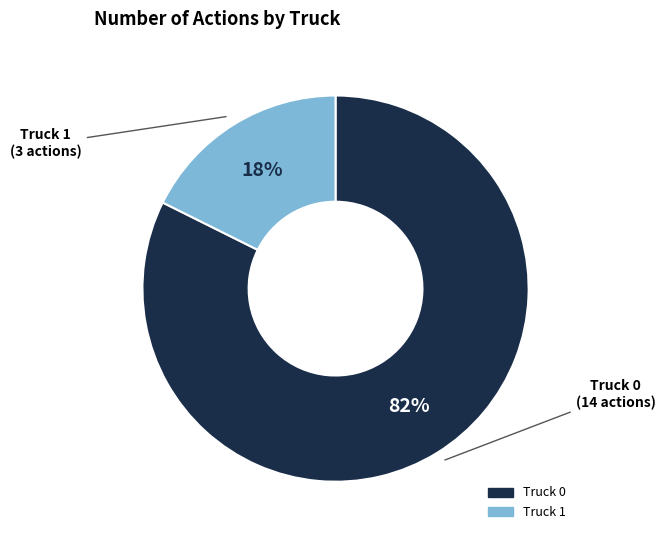

Is the sum of Truck 0 and Truck 1 greater than half?

Yes